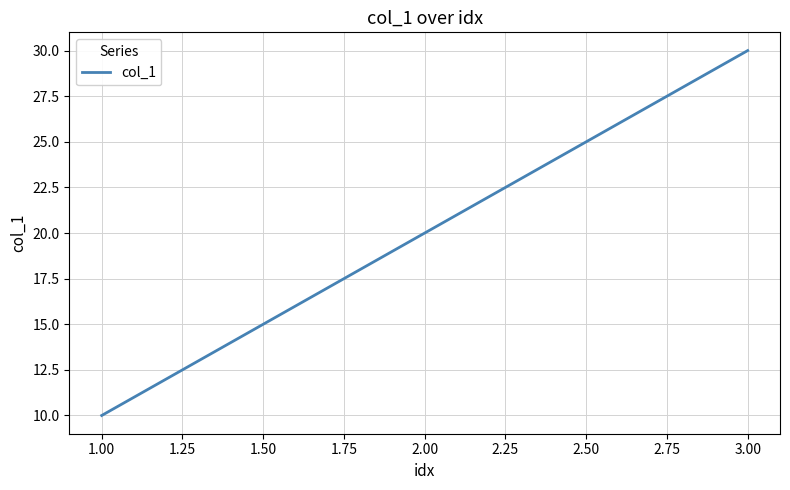

Is it true that the value at 3.00 is 30?

True